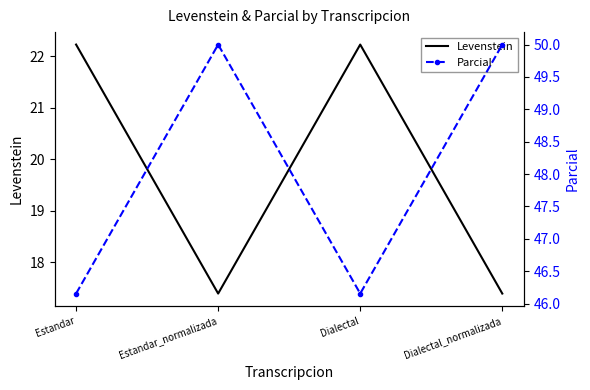

What is the total value across all series at Dialectal?

68.4